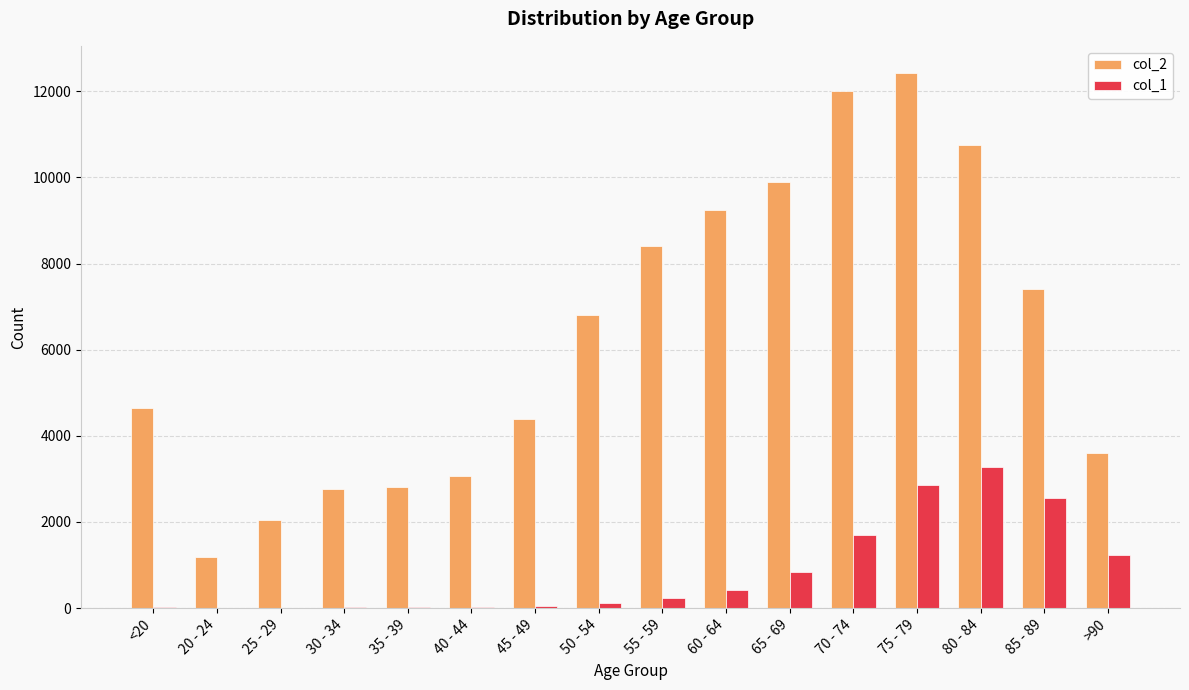

Where is col_1 nearest to the value 1638?

70 - 74